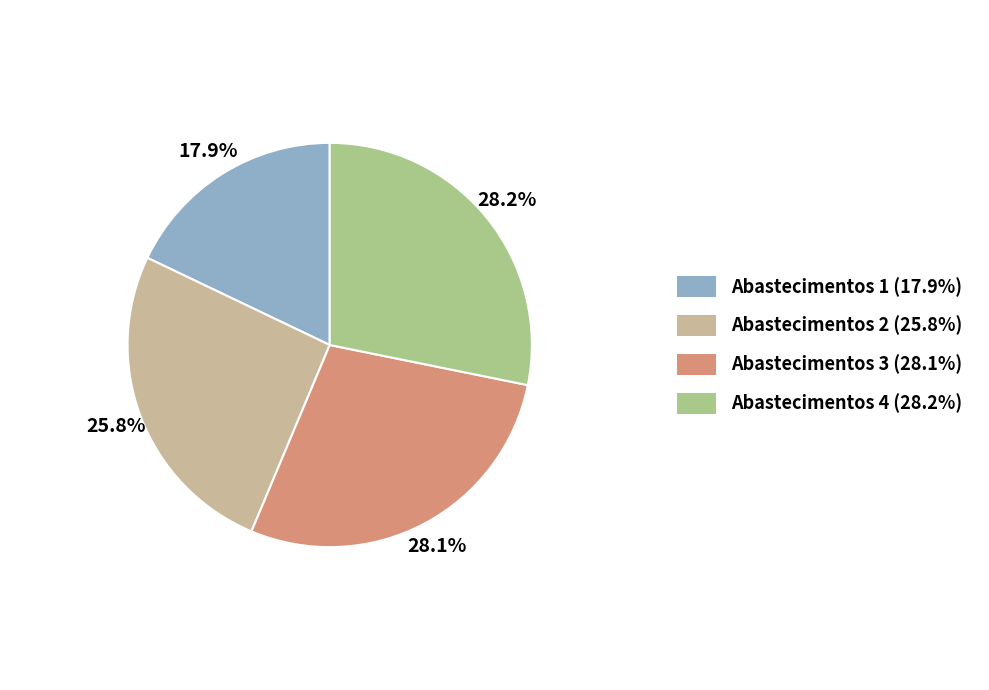

To the nearest percent, what percentage of the pie is Abastecimentos 4?

28%